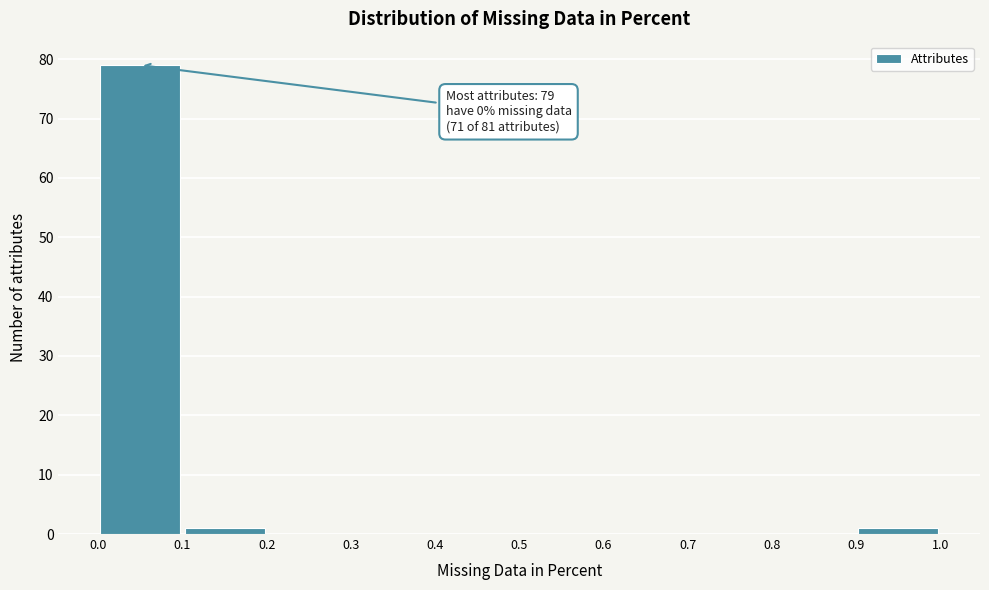

Which range on the x-axis has the tallest bar?

0.0 to 0.1